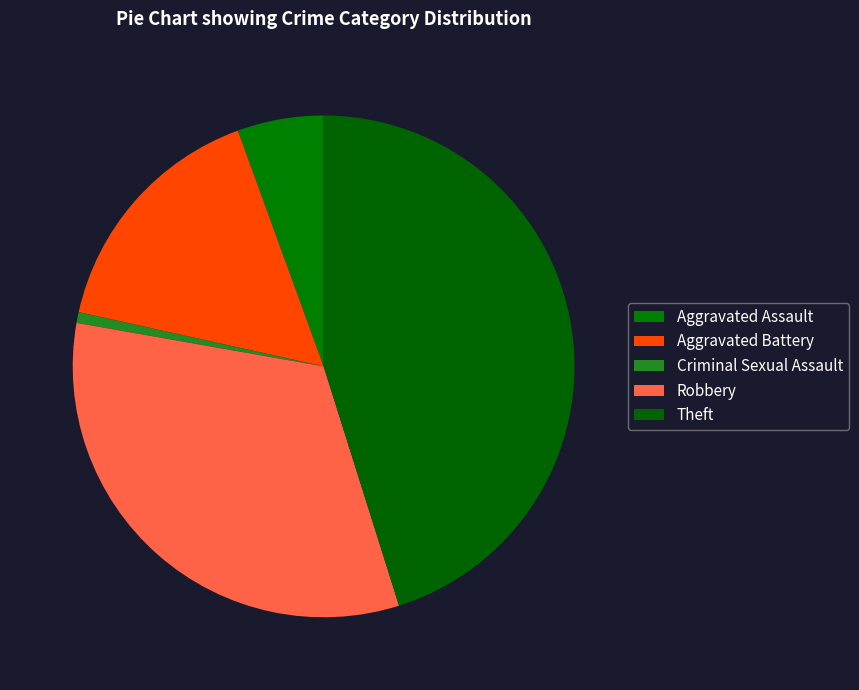

How many slices are in this pie chart?

5